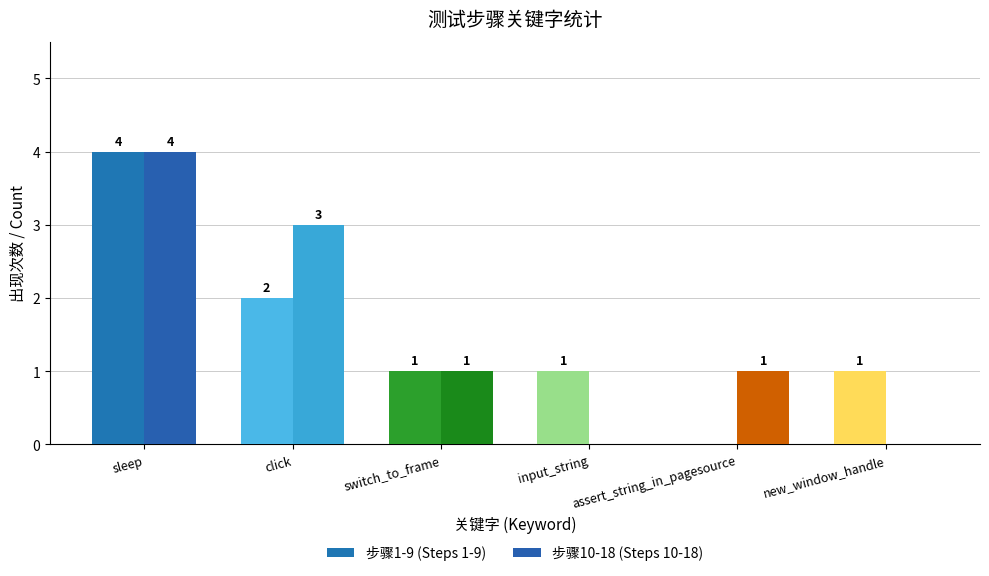

What is the average value of the 步骤10-18 (Steps 10-18) series?

2